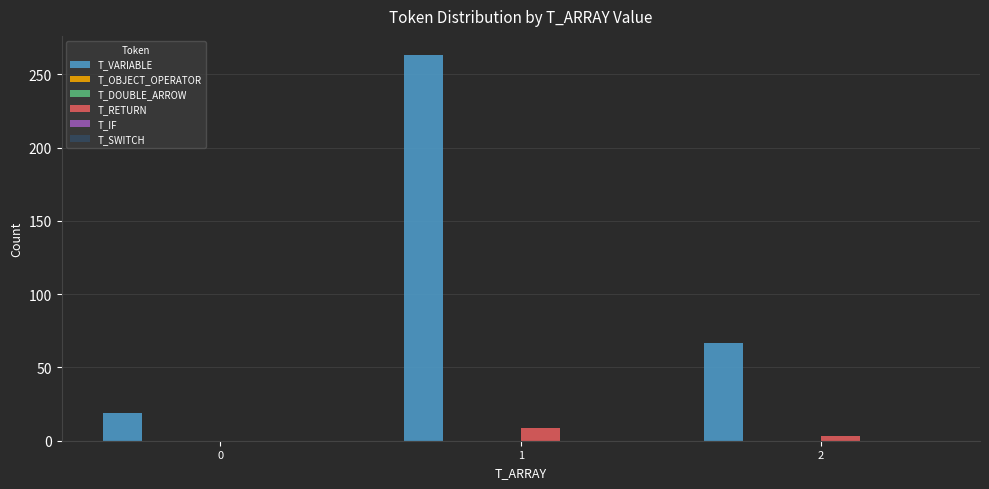

Which series has the largest range (max minus min)?

T_VARIABLE